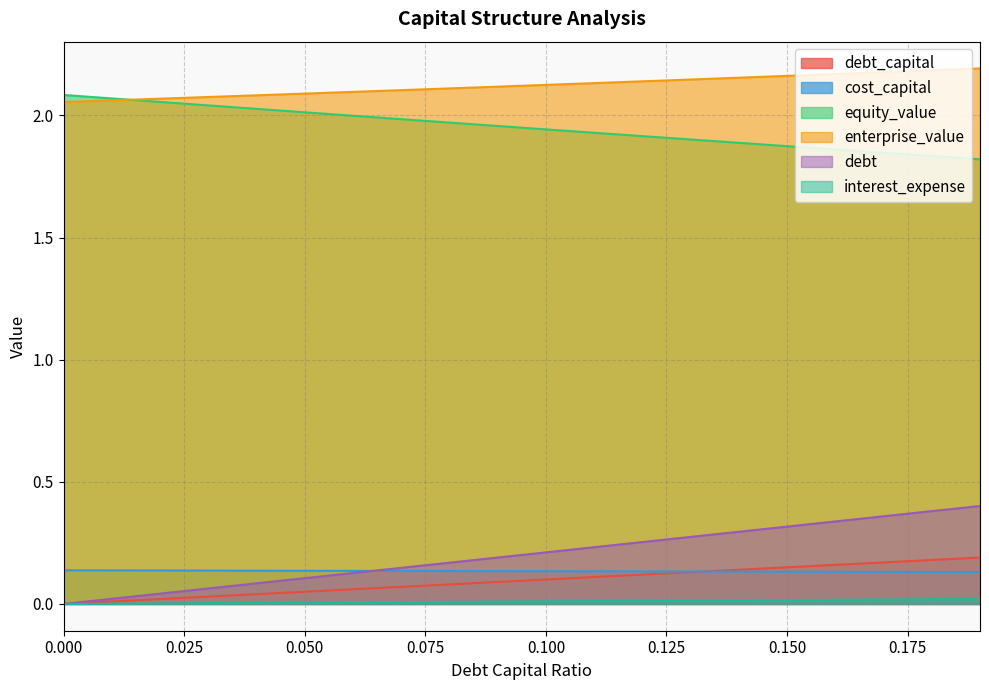

What is the sum of all debt_capital values?

1.9